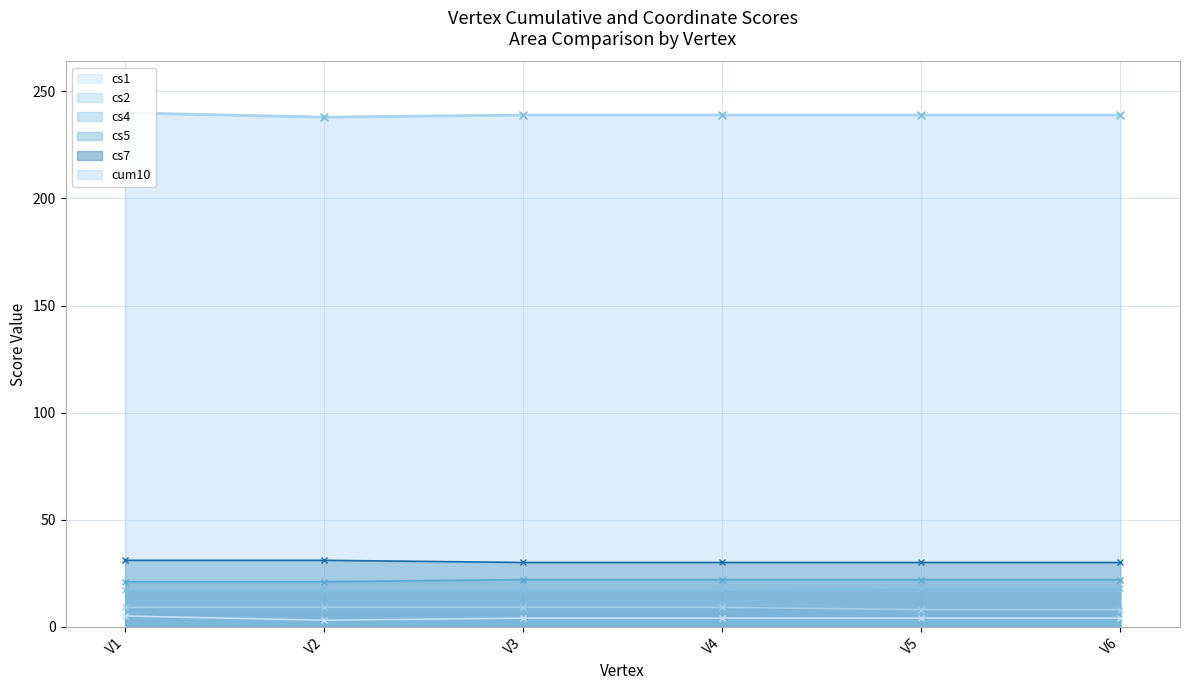

Which has a higher value, V1 or V6?

V1